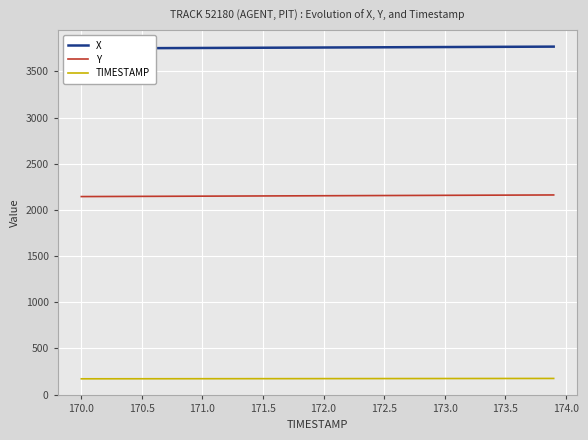

True or false: TIMESTAMP and Y intersect in this chart.

False